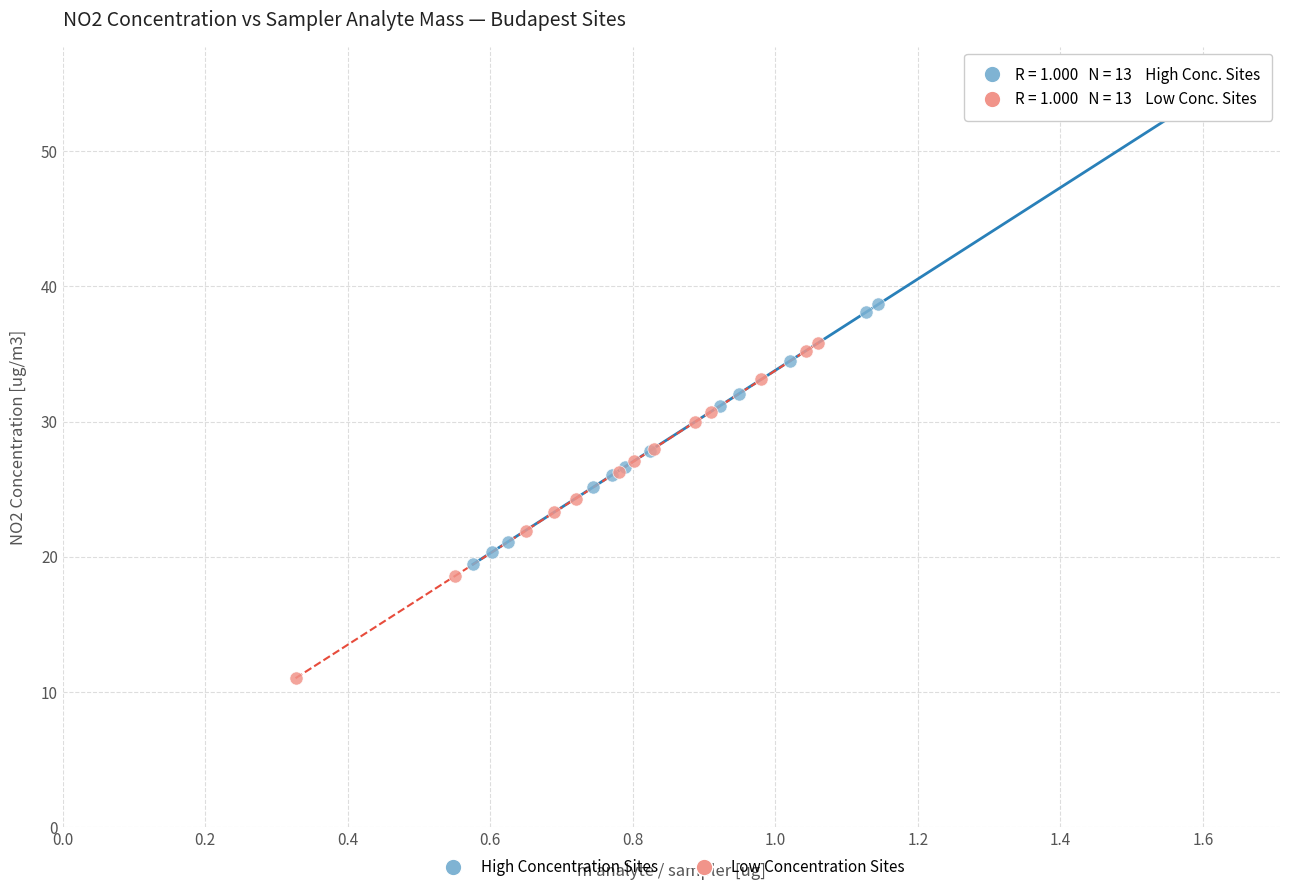

Which series contains the highest Y value?

High Concentration Sites